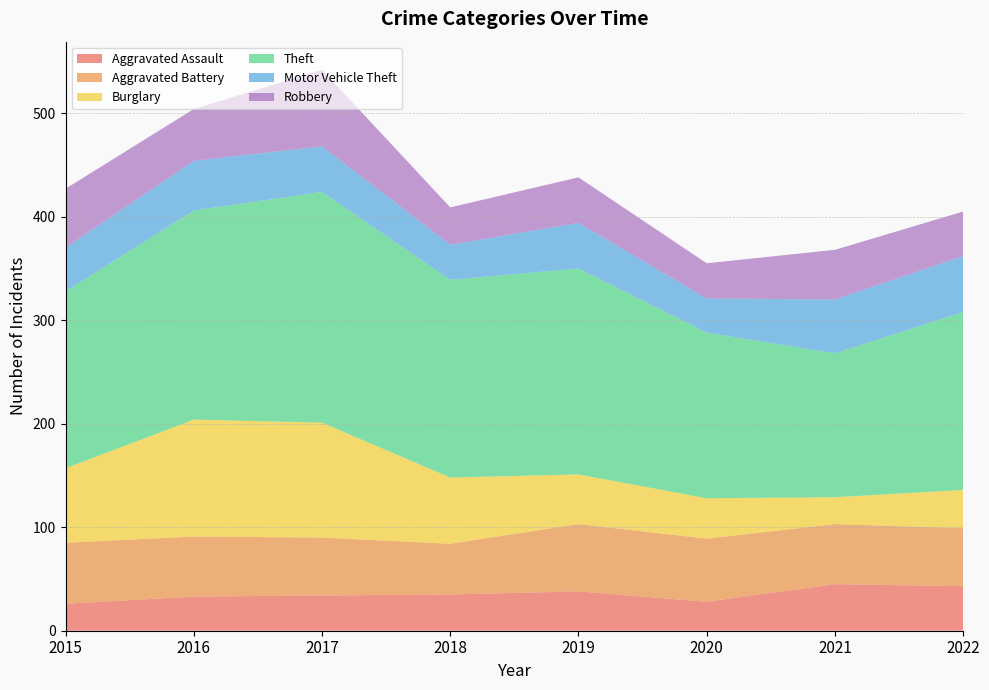

Reading right to left, what are all the values shown in this chart?

Aggravated Assault: 2022=43	2021=45	2020=28	2019=38	2018=35	2017=34	2016=33	2015=26
Aggravated Battery: 2022=56	2021=58	2020=61	2019=65	2018=49	2017=56	2016=58	2015=59
Burglary: 2022=37	2021=26	2020=39	2019=48	2018=64	2017=111	2016=113	2015=72
Theft: 2022=172	2021=139	2020=160	2019=199	2018=191	2017=223	2016=202	2015=171
Motor Vehicle Theft: 2022=54	2021=52	2020=33	2019=44	2018=34	2017=44	2016=48	2015=42
Robbery: 2022=43	2021=48	2020=34	2019=44	2018=36	2017=74	2016=50	2015=57